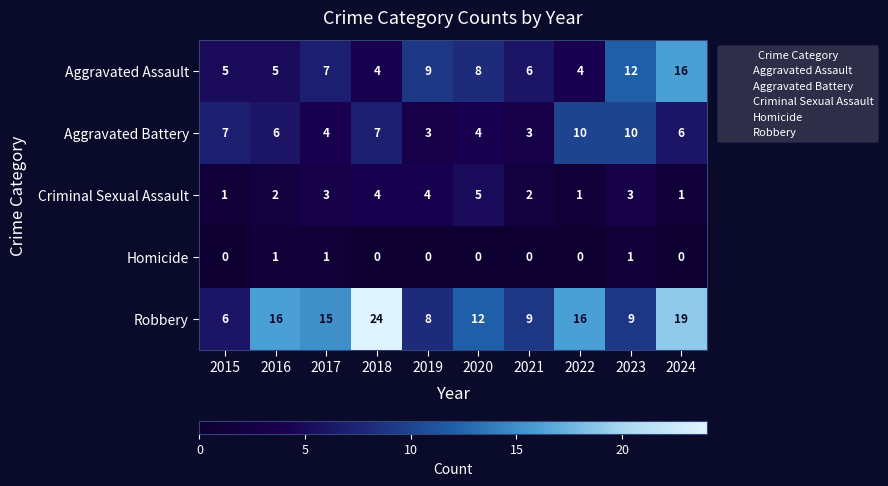

At which category is the sum across all series the highest?

2024